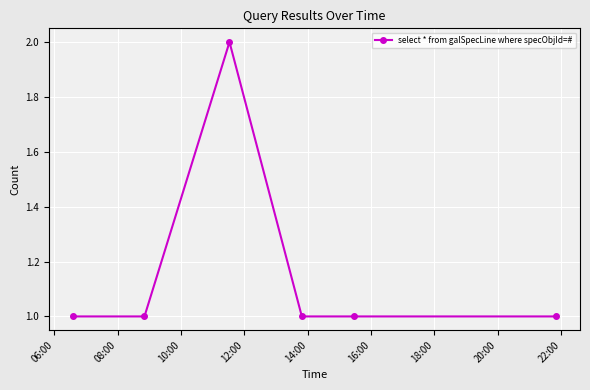

What is the sum of all values?

7